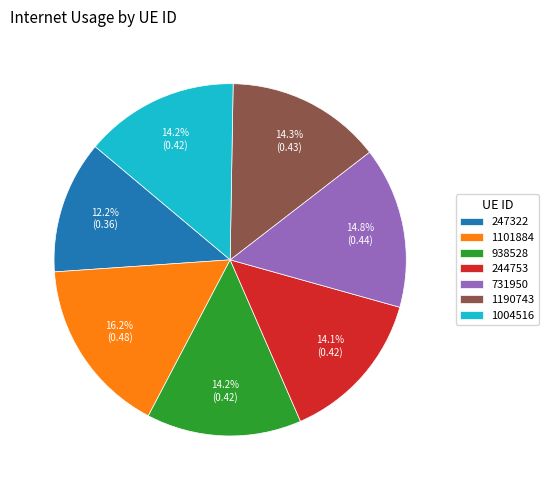

To the nearest percent, what is the combined percentage of 1004516 and 247322?

26%